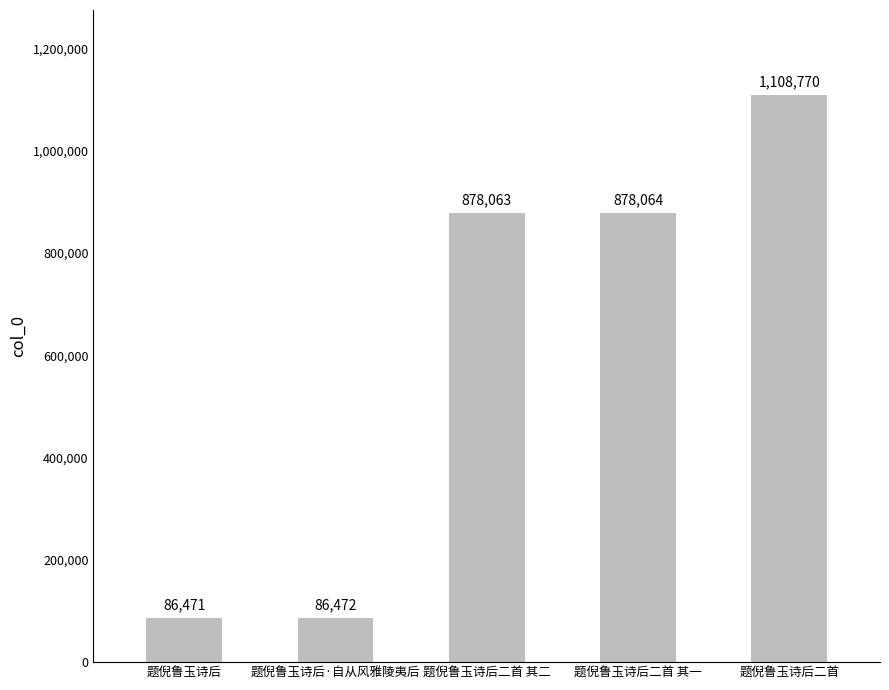

Reading left to right, what are all the values shown in this chart?

题倪鲁玉诗后=86471	题倪鲁玉诗后·自从风雅陵夷后=86472	题倪鲁玉诗后二首 其二=878063	题倪鲁玉诗后二首 其一=878064	题倪鲁玉诗后二首=1108770